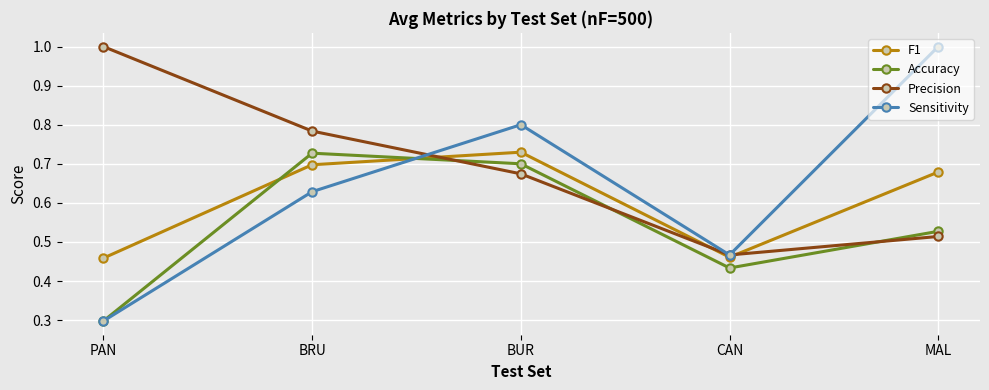

What are all the series names shown in the legend?

F1, Accuracy, Precision, Sensitivity